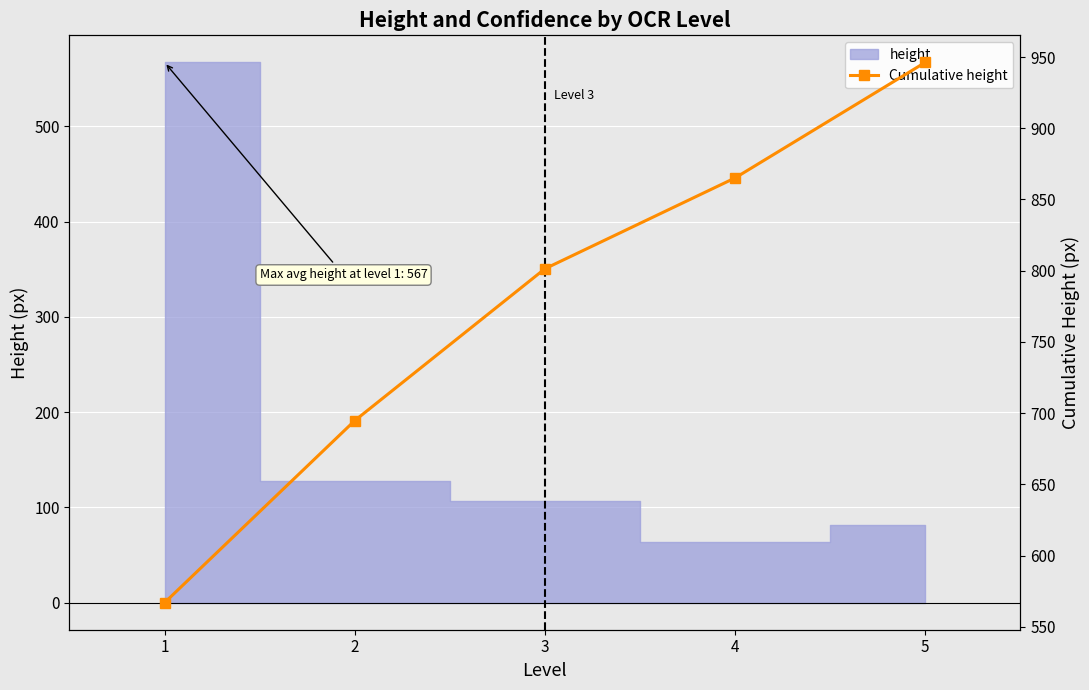

Between 1 and 4, which is larger?

4